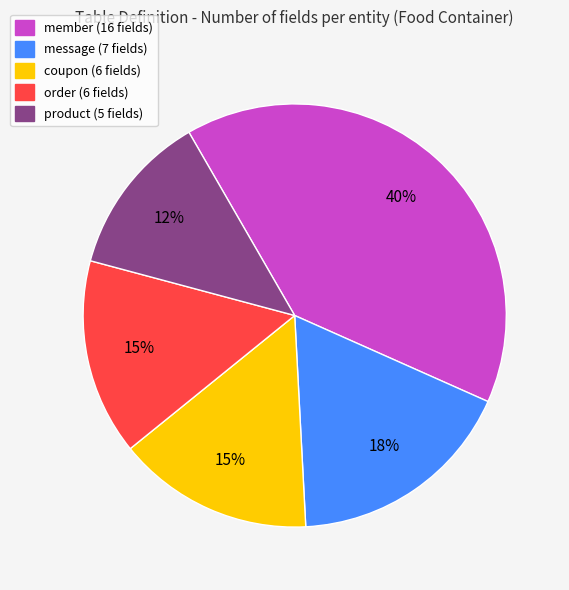

Is the sum of order and message greater than half?

No